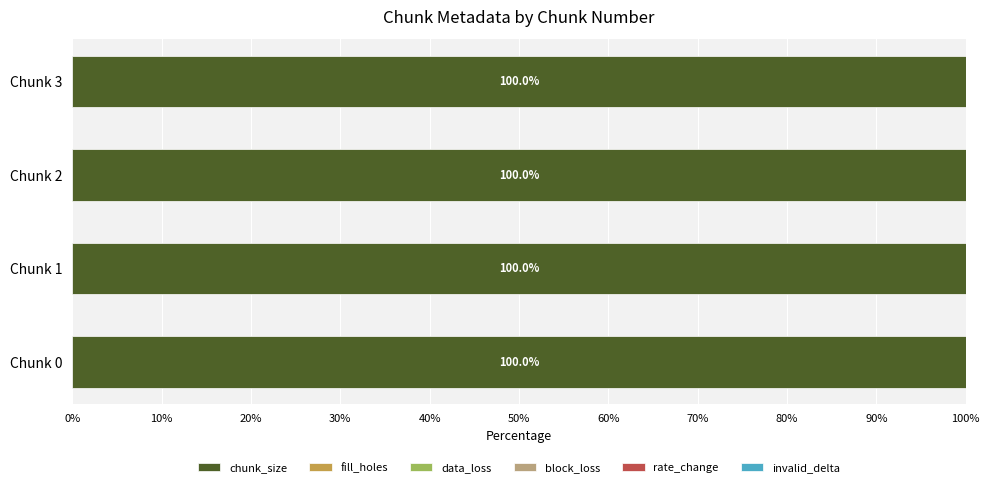

Reading left to right, transcribe all the data shown in this chart.

chunk_size: 1	1	1	1
fill_holes: 0	0	0	0
data_loss: 0	0	0	0
block_loss: 0	0	0	0
rate_change: 0	0	0	0
invalid_delta: 0	0	0	0